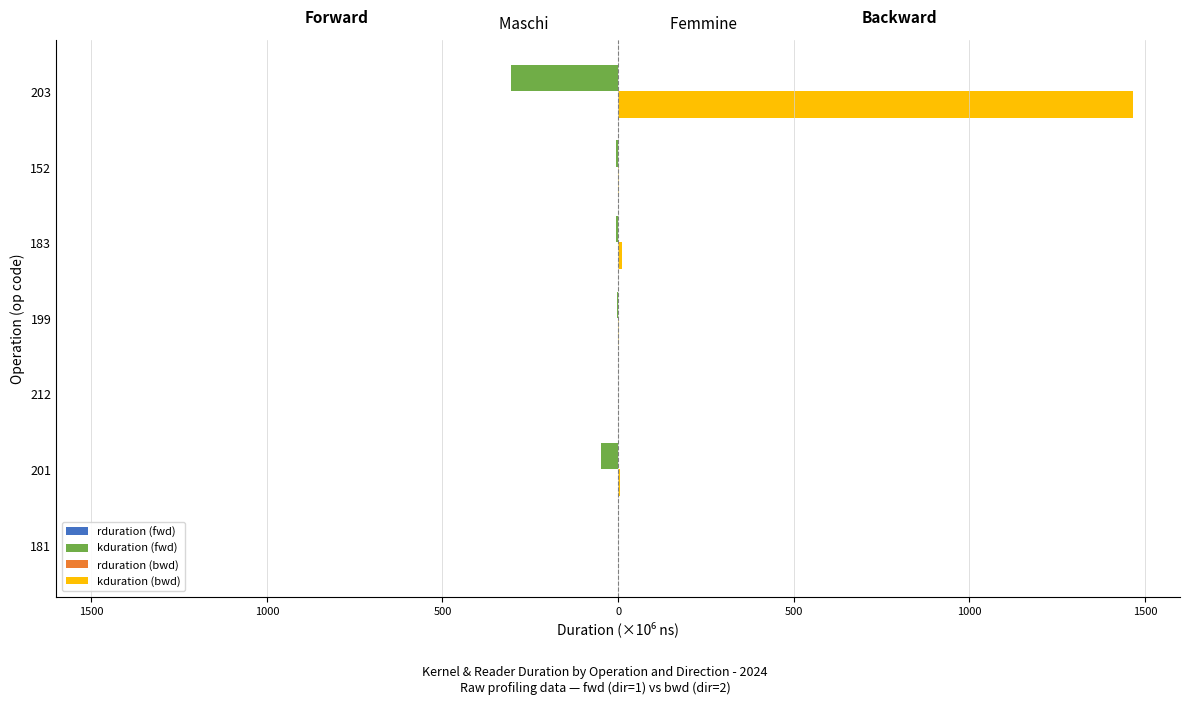

Are the bars horizontal?

Yes